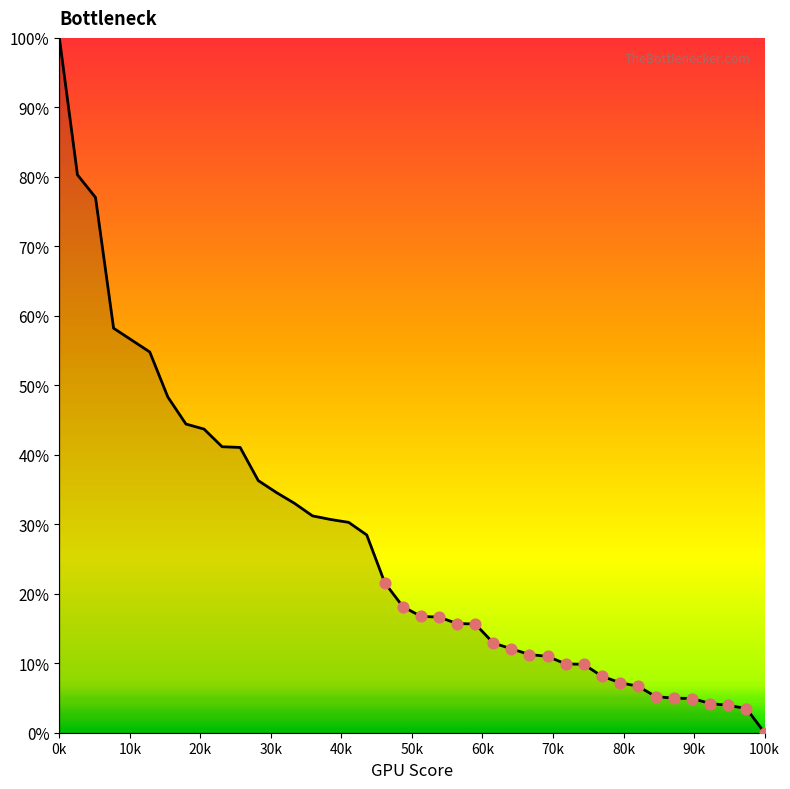

What is the maximum value shown in the chart?

100.0